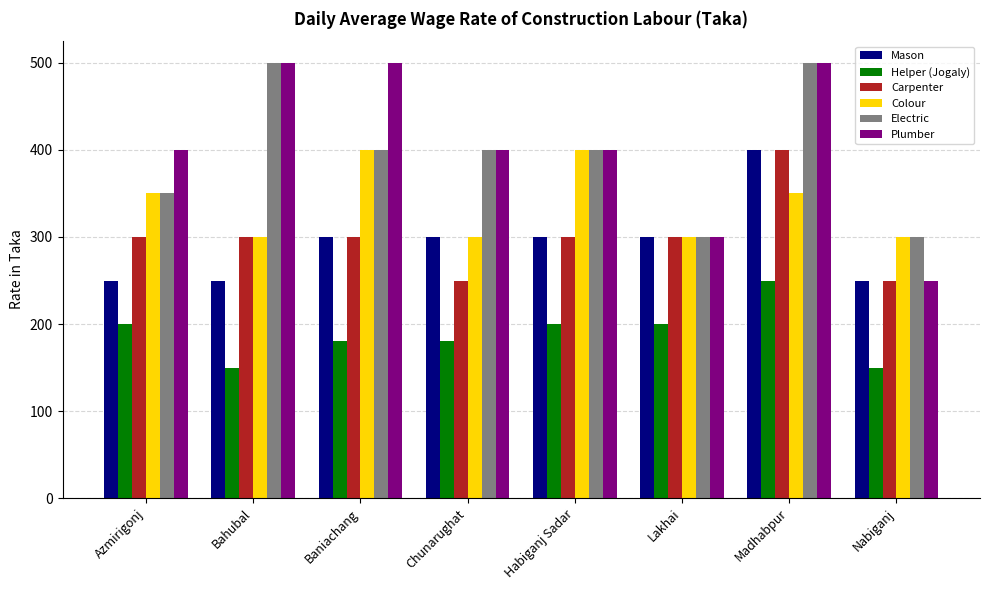

Reading right to left, what are all the values shown in this chart?

Mason: 250	400	300	300	300	300	250	250
Helper (Jogaly): 150	250	200	200	180	180	150	200
Carpenter: 250	400	300	300	250	300	300	300
Colour: 300	350	300	400	300	400	300	350
Electric: 300	500	300	400	400	400	500	350
Plumber: 250	500	300	400	400	500	500	400